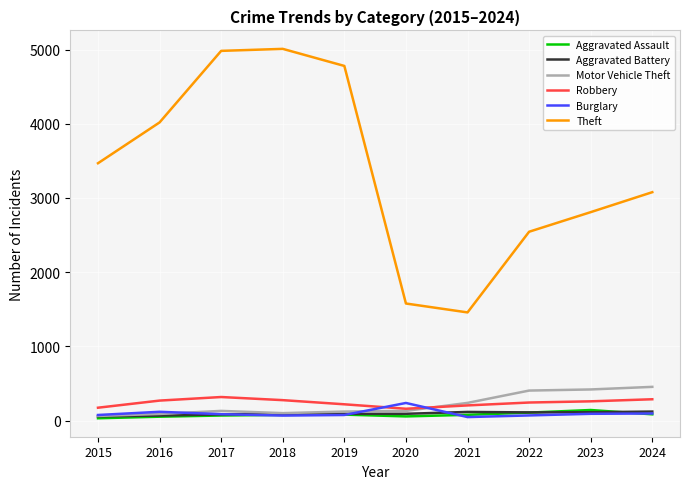

Which series has the largest total across all categories?

Theft